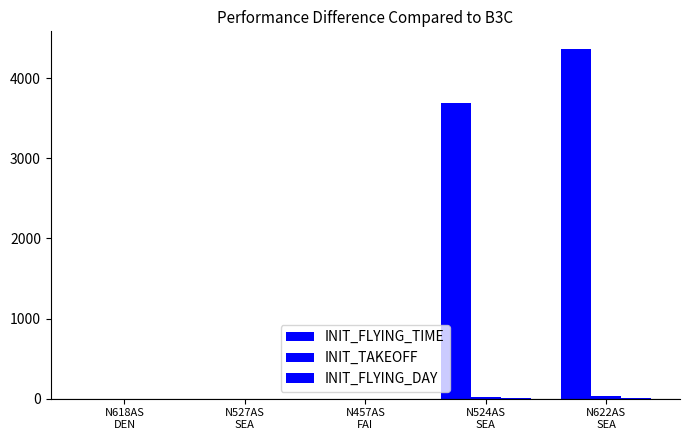

List the series in order of their peak value, lowest first.

INIT_FLYING_DAY, INIT_TAKEOFF, INIT_FLYING_TIME